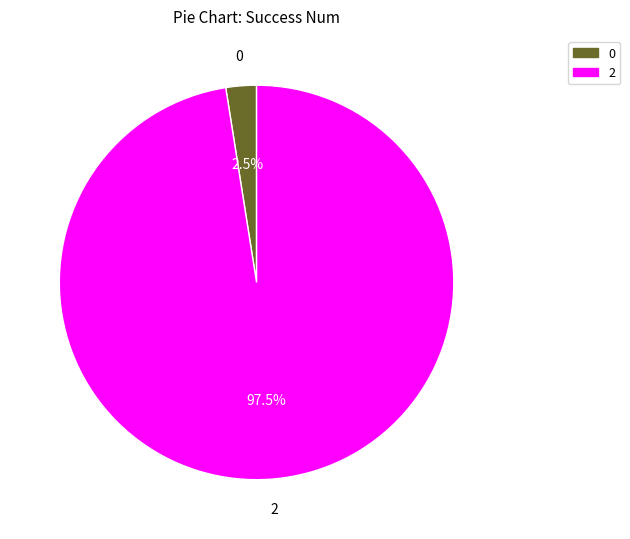

Is there any slice that represents more than half of the pie?

Yes